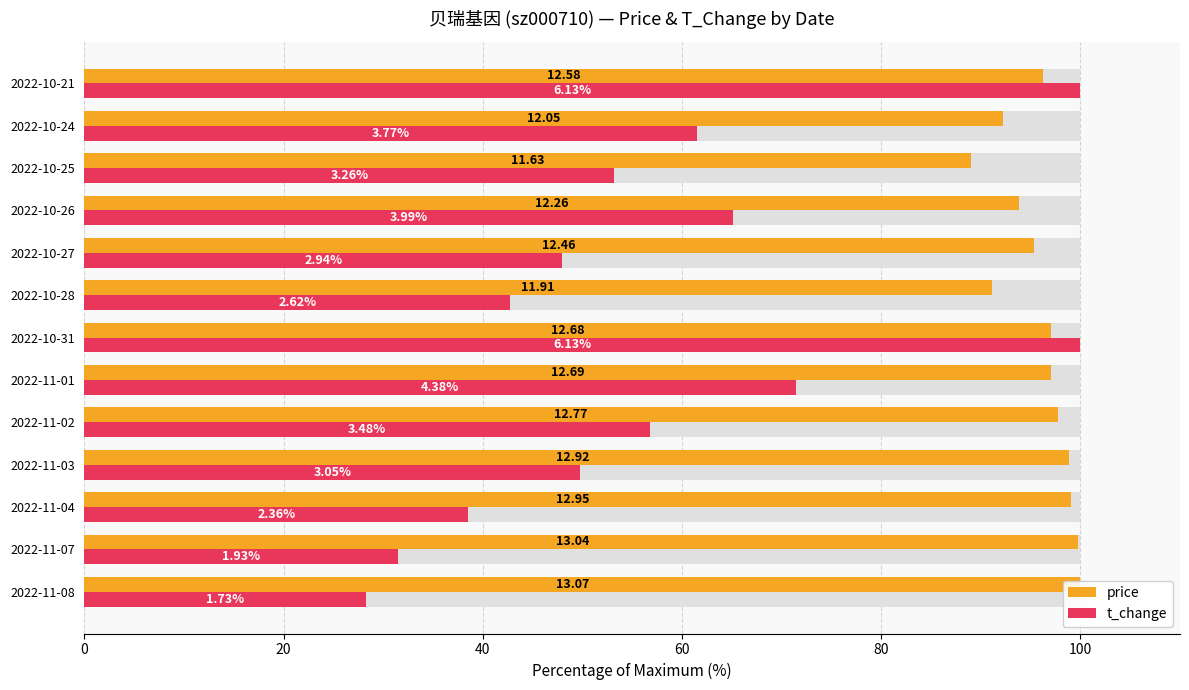

At how many categories does at least one series exceed 61?

13